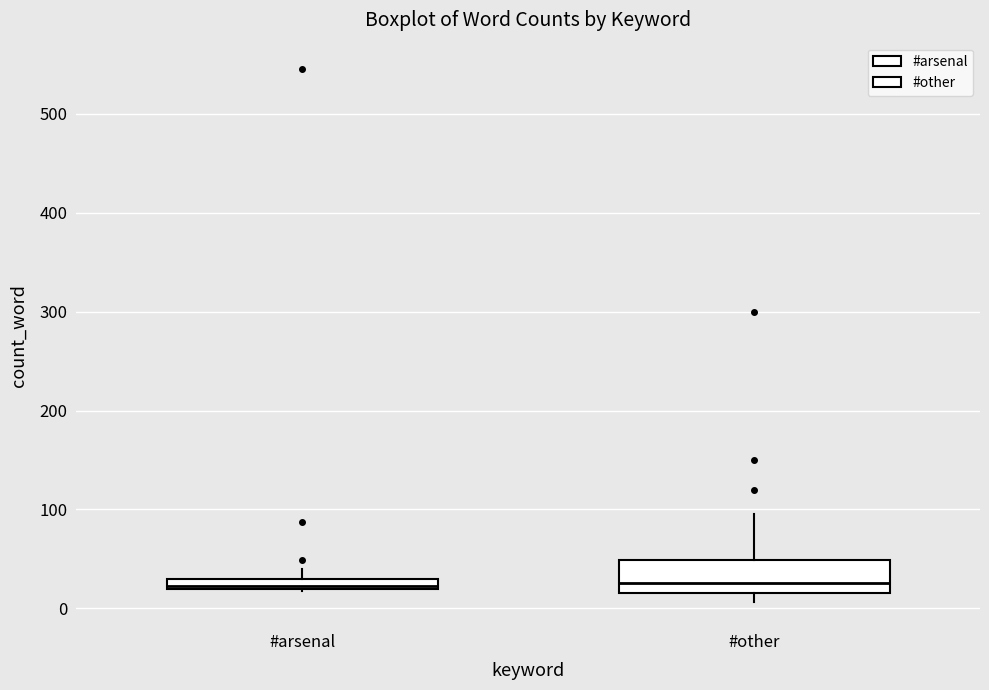

Where is the upper edge of the box for #arsenal on the y-axis? The values are not printed on the chart, so give them approximately, as read against the axis.

30